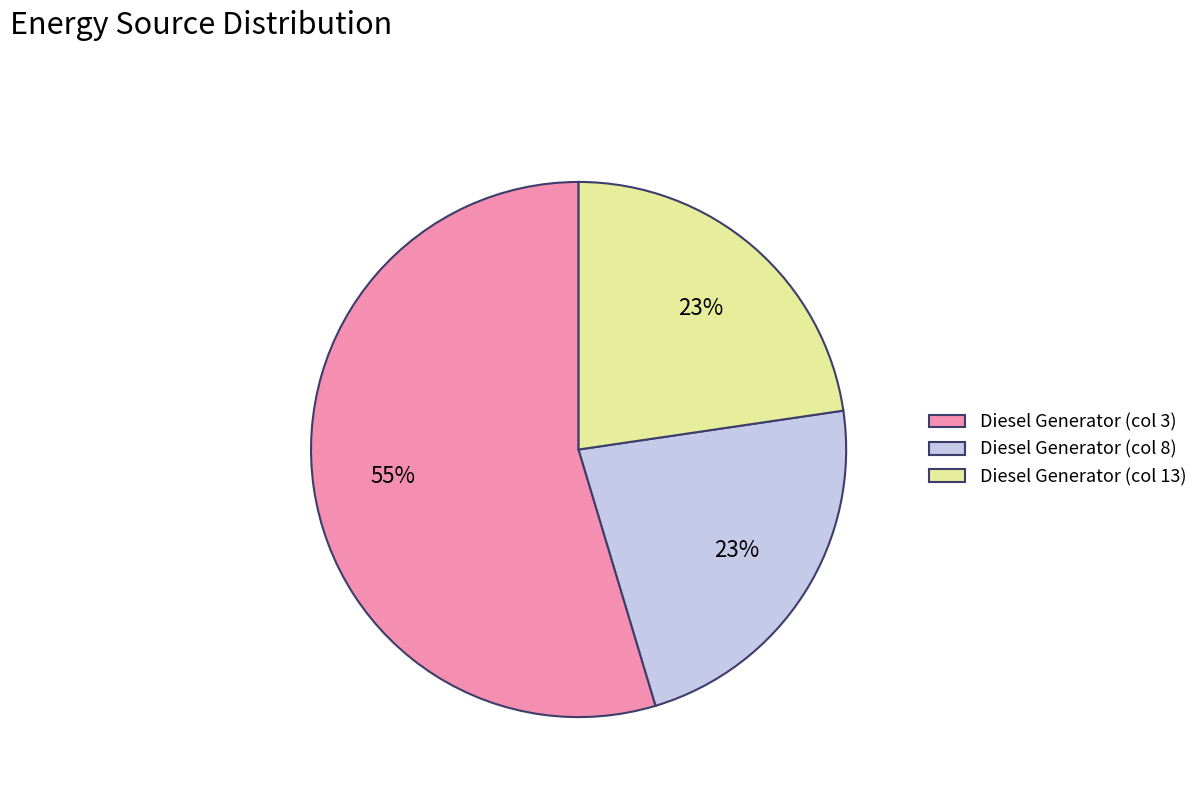

The Diesel Generator (col 8) slice represents 23% of the pie. True or false?

True